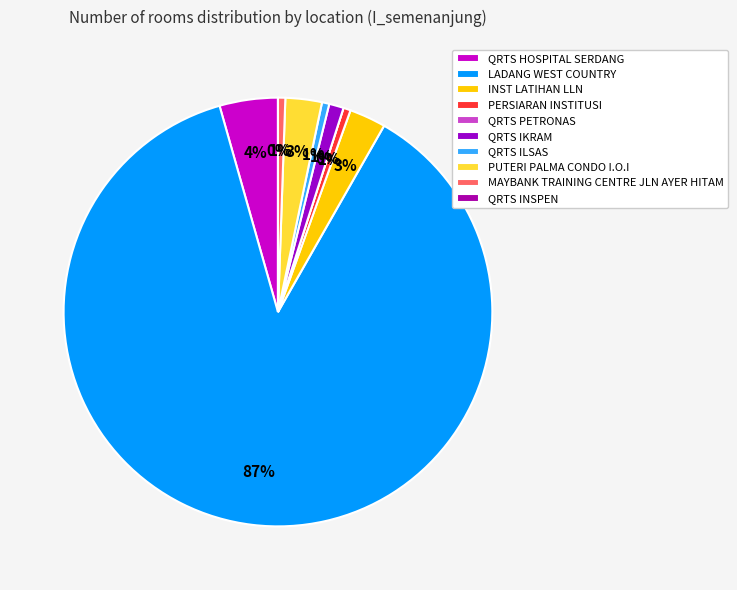

Does QRTS PETRONAS represent more than half of the total?

No